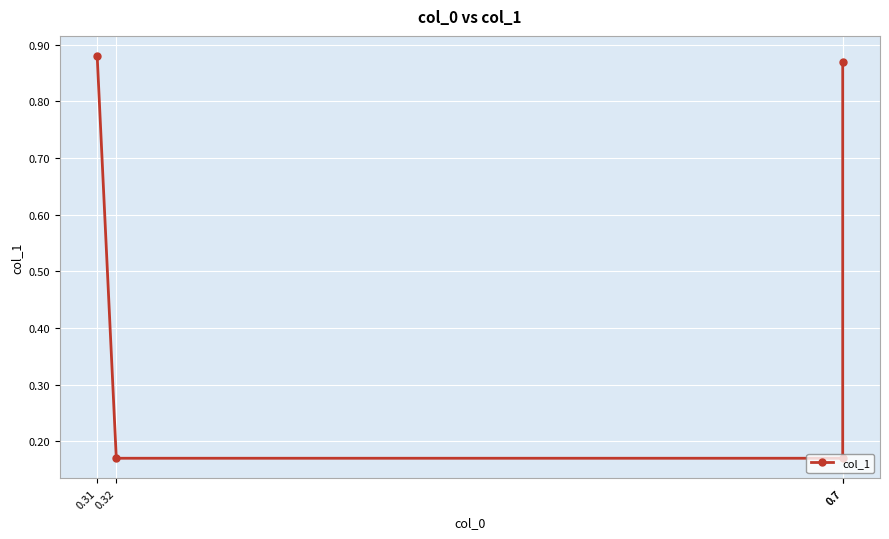

What is the label of the 2nd point from the left?

0.32